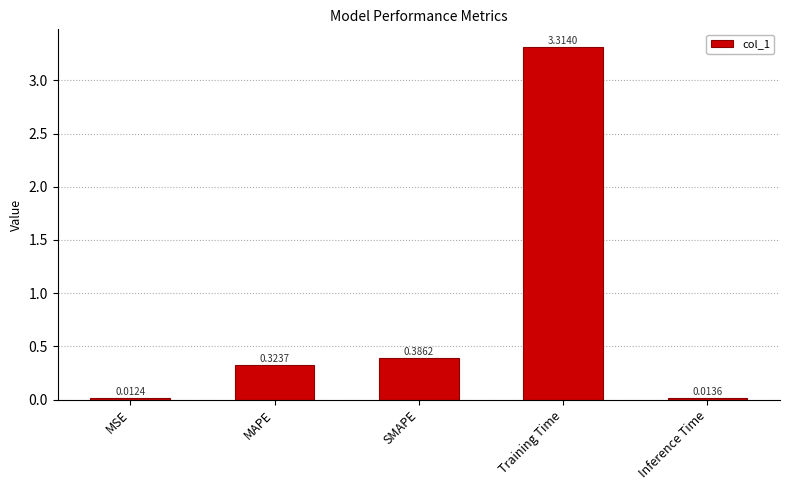

At which label is the value closest to 1?

SMAPE